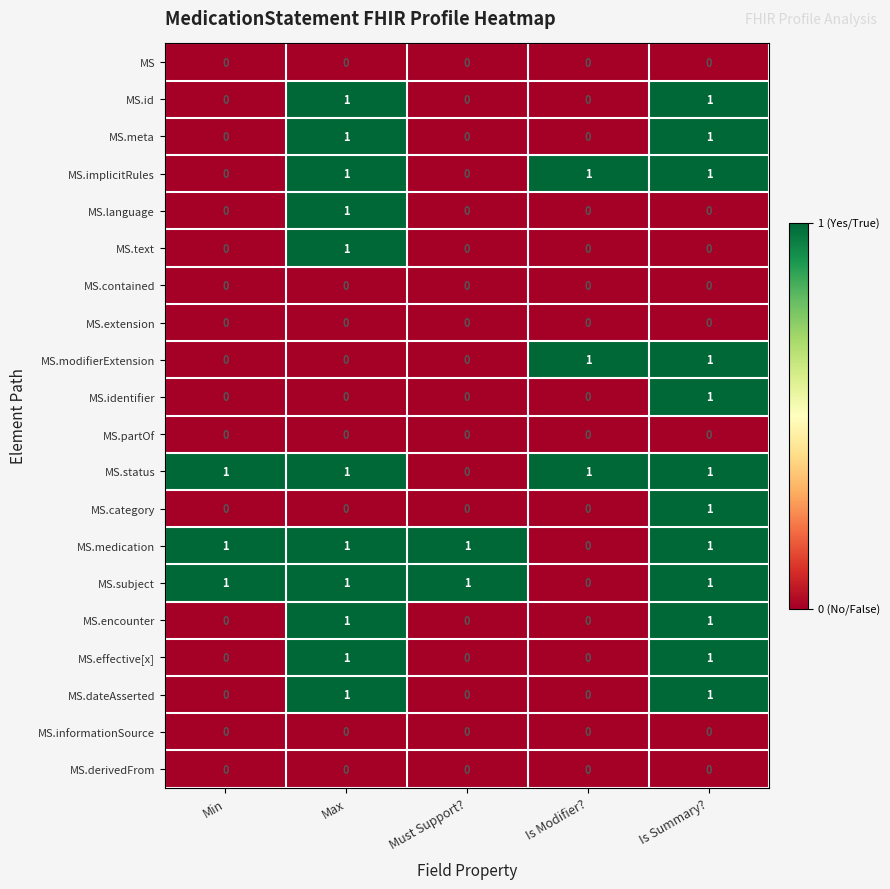

The value of MS.category at Is Summary? is 2. True or false?

False